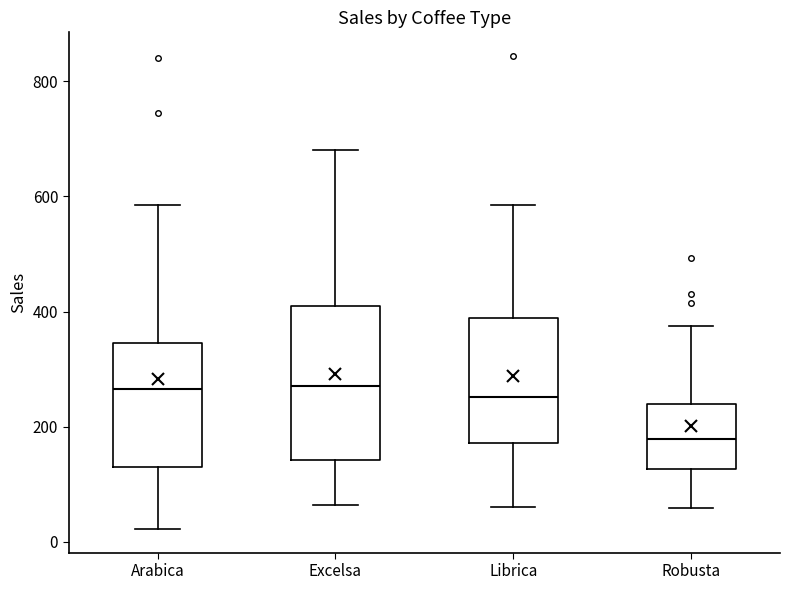

Where does the median line of the box for Robusta sit on the y-axis? The values are not printed on the chart, so give them approximately, as read against the axis.

180